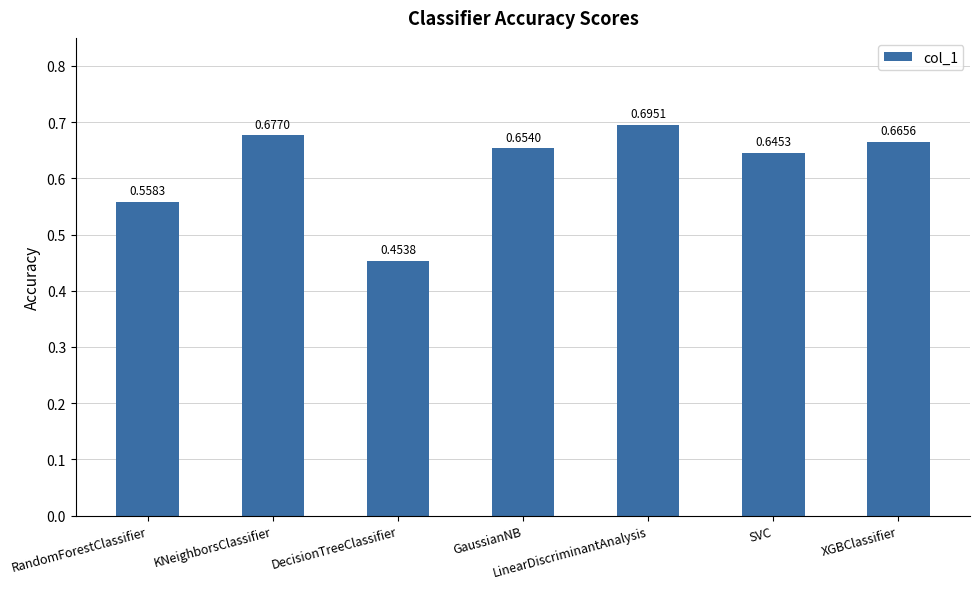

Which label corresponds to the largest value in the chart?

LinearDiscriminantAnalysis